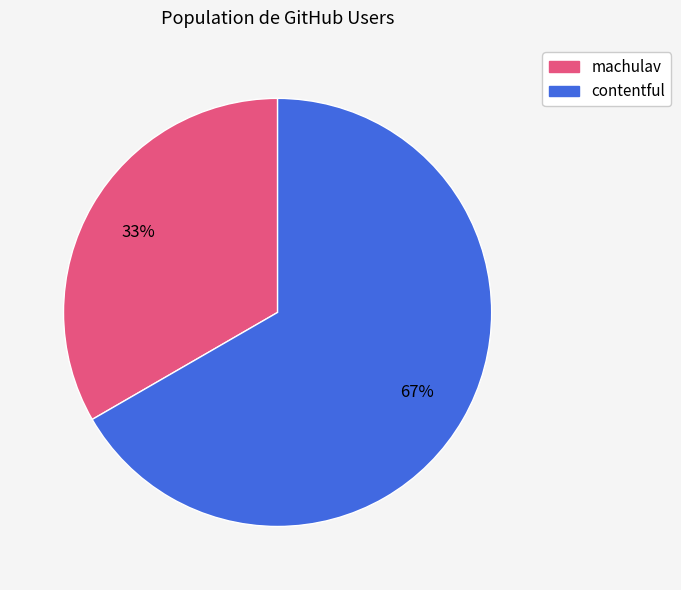

Rank the categories by value from highest to lowest.

contentful, machulav